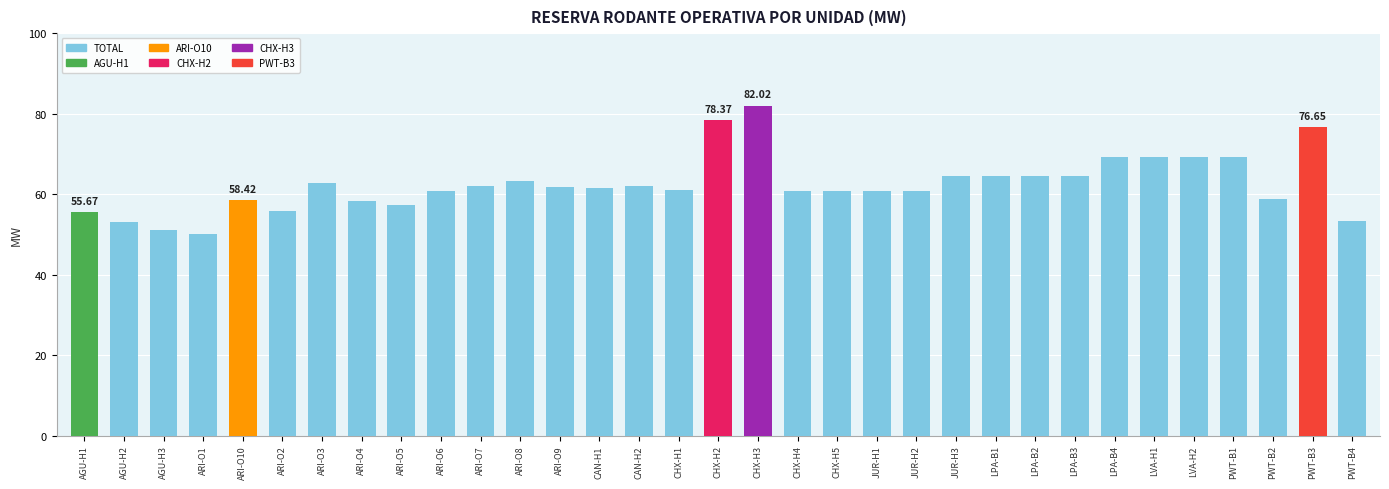

What is the label of the 7th bar from the right?

LPA-B4